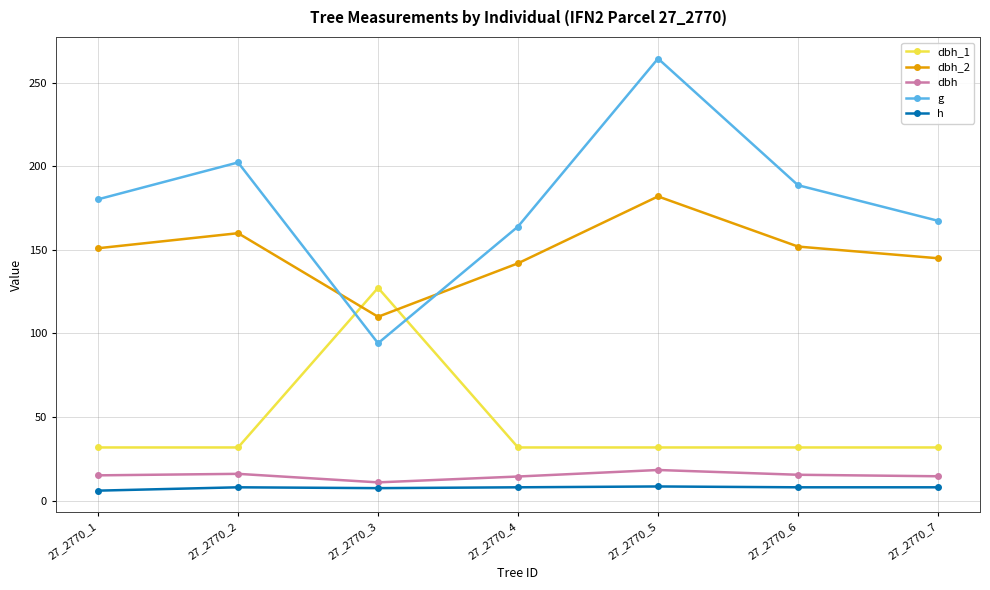

Between 27_2770_5 and 27_2770_6, which series saw the biggest shift?

g